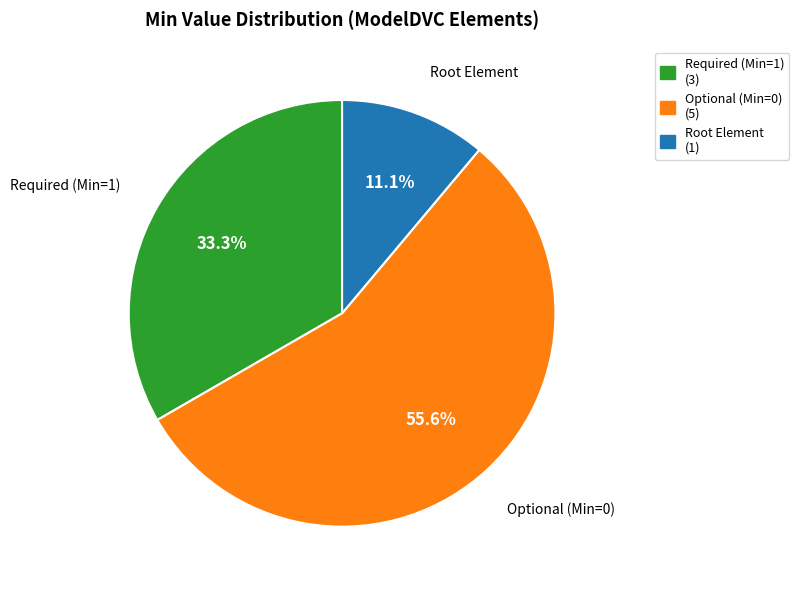

Is there a majority slice in this chart?

Yes